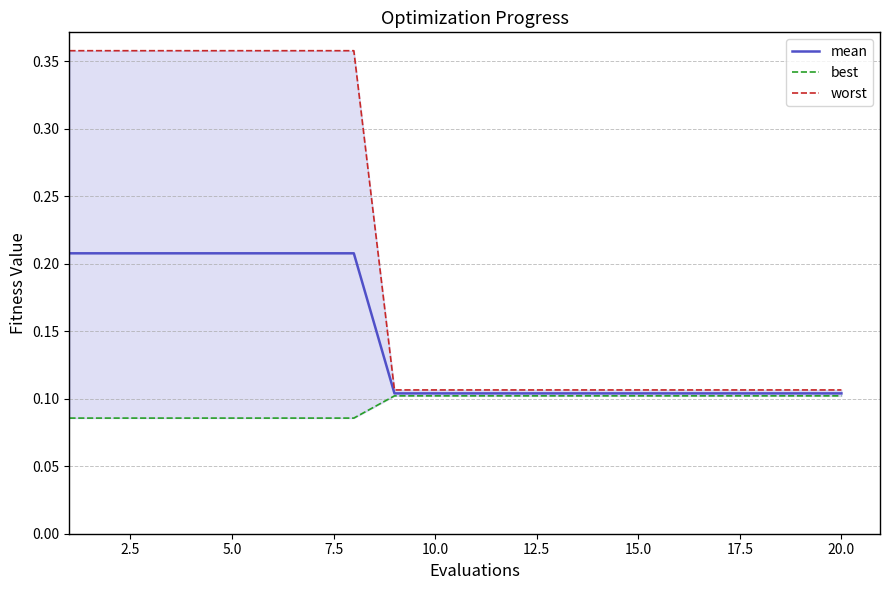

True or false: worst and best cross at least once.

False